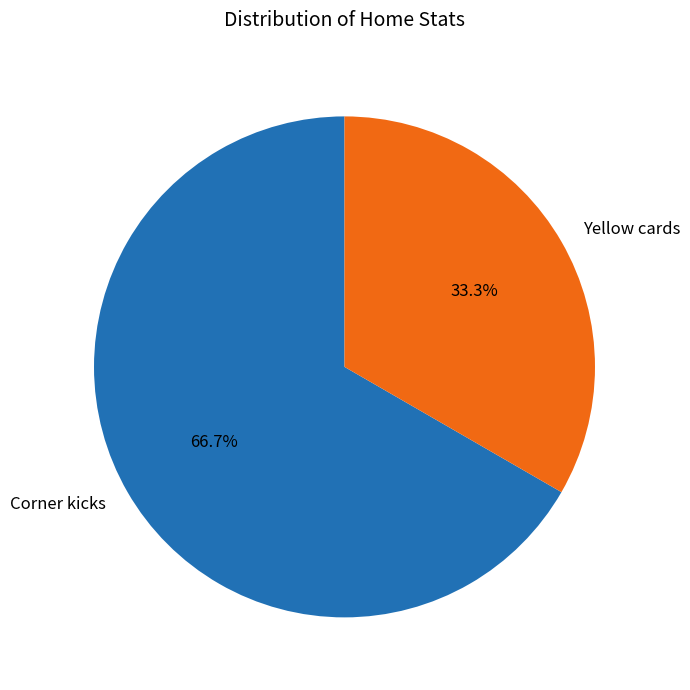

To the nearest percent, what is the combined percentage of Yellow cards and Corner kicks?

100%